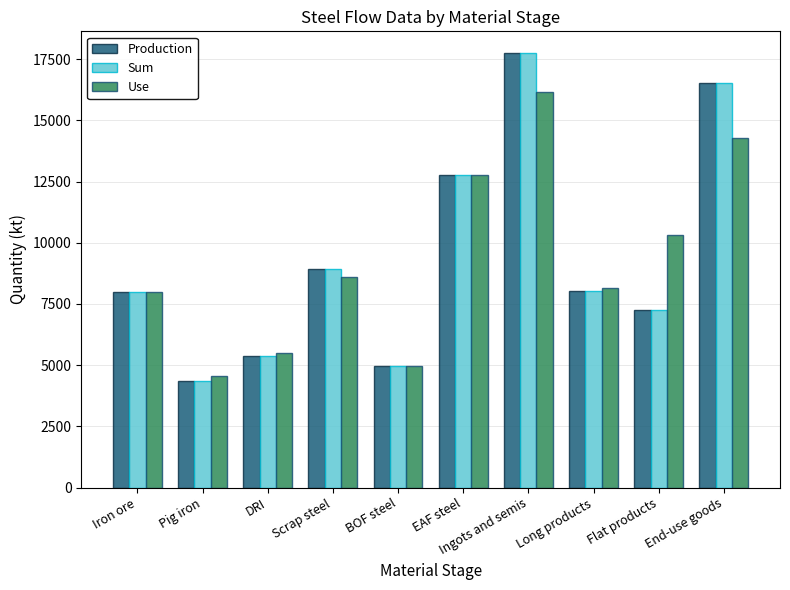

What is the difference between the second highest and second lowest values in the Sum series?

11574.6